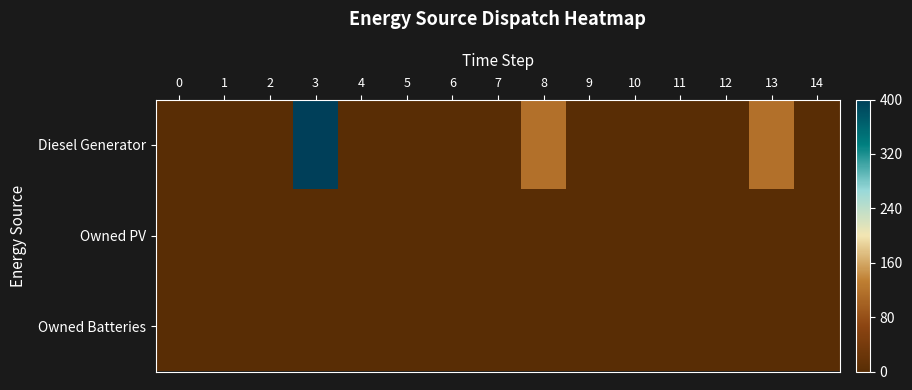

At which category is the sum across all series the highest?

3